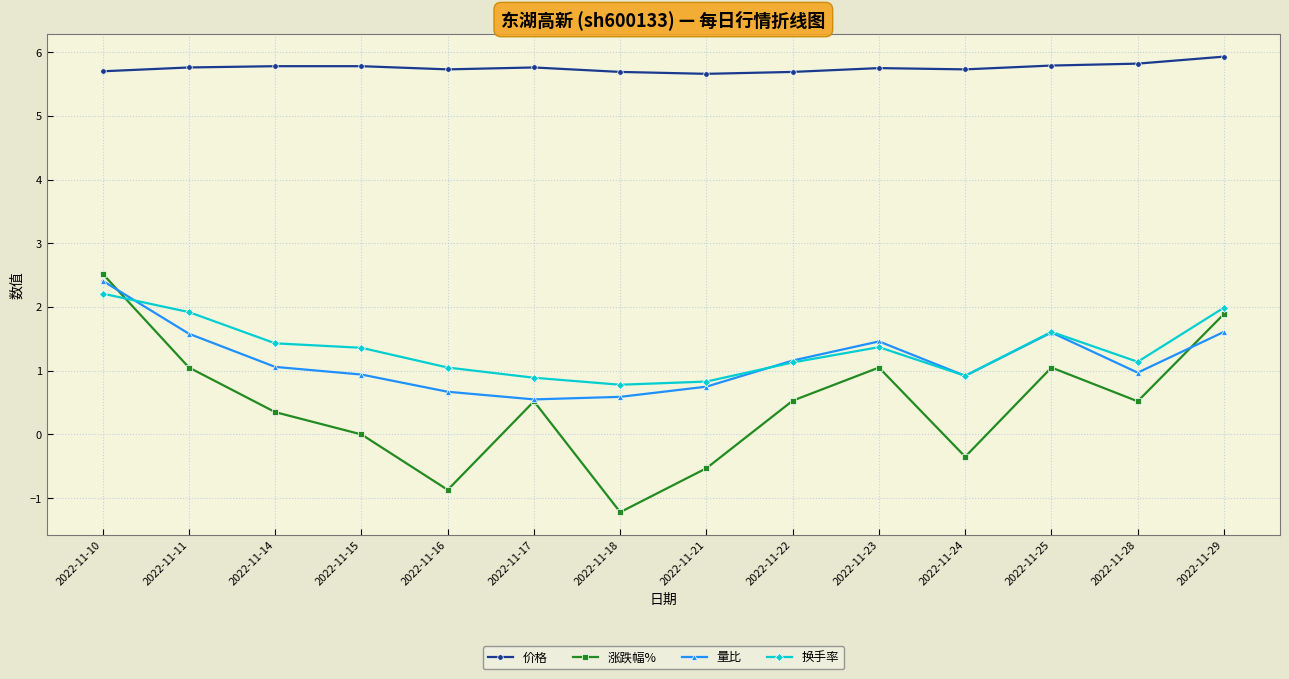

What is the difference between the highest and lowest values at 2022-11-28?

5.3